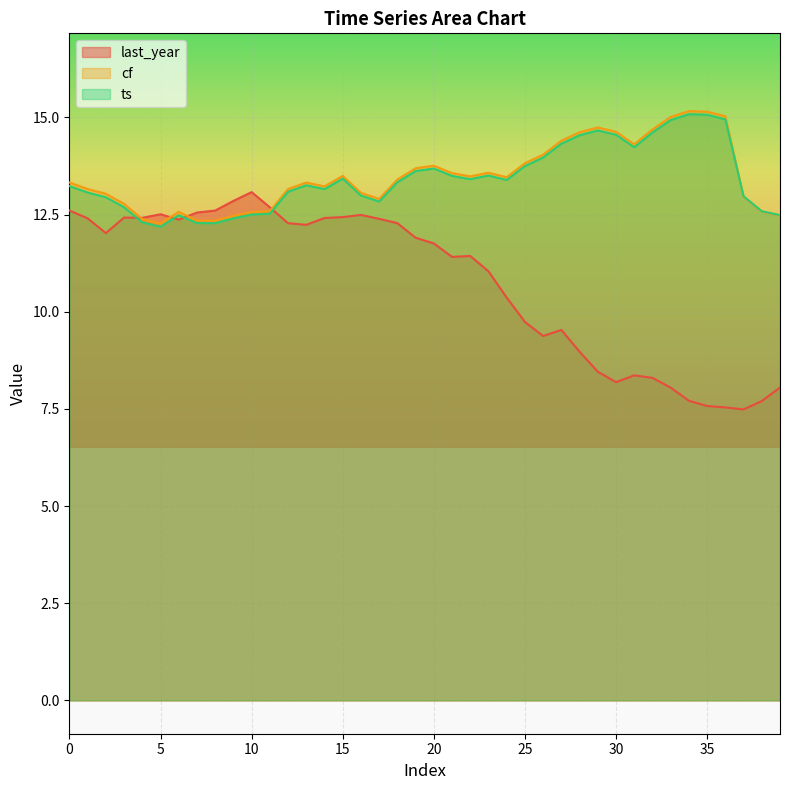

What is the difference between the maximum and second lowest values in the last_year series?

5.5